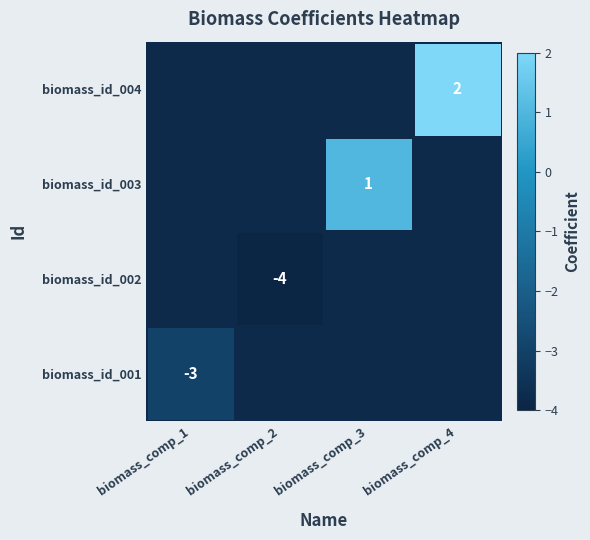

True or false: biomass_id_002 has a value of -4 at biomass_comp_2.

True